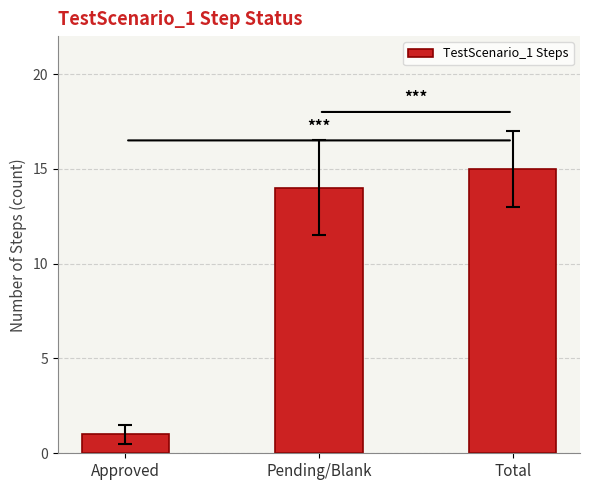

What is the minimum value shown in the chart?

1